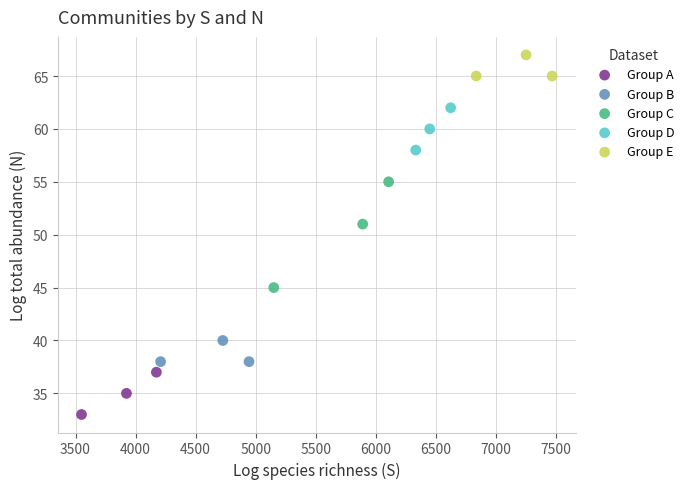

Which series contains the lowest Y value?

Group A